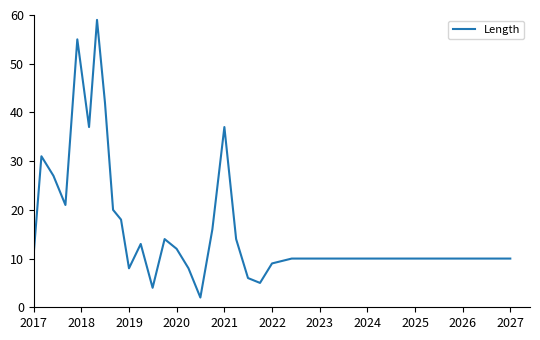

What is the greatest value displayed?

59